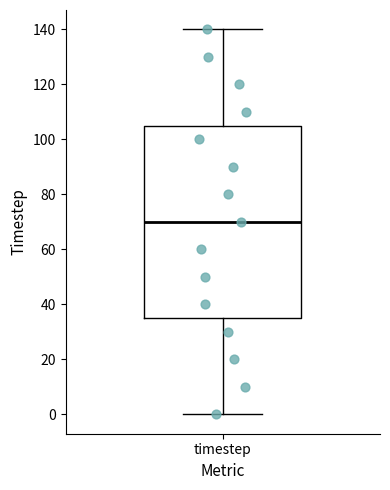

Read this box plot against the y-axis: the position of the median line, the range covered by the box, and the ends of both whiskers. The values are not printed on the chart, so give them approximately, as read against the axis.

median 70, box 36 to 106, whiskers 0 to 140